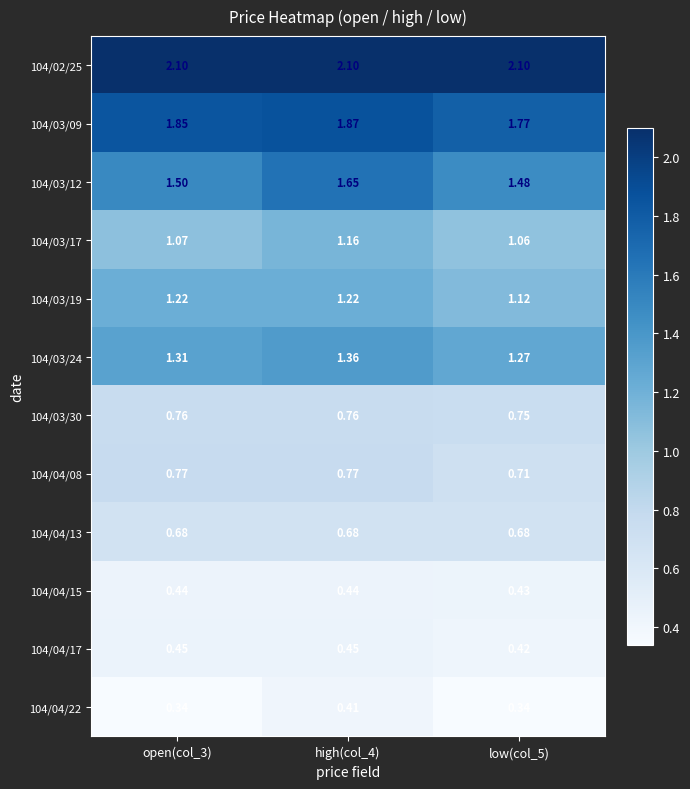

Is the value of 104/04/13 at open(col_3) greater than the value of 104/04/15 at high(col_4)?

Yes